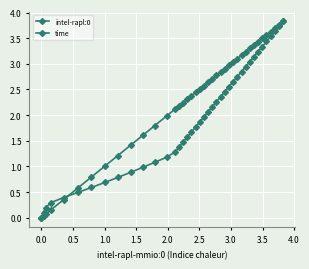

Is this an area chart (filled region under the line)?

No